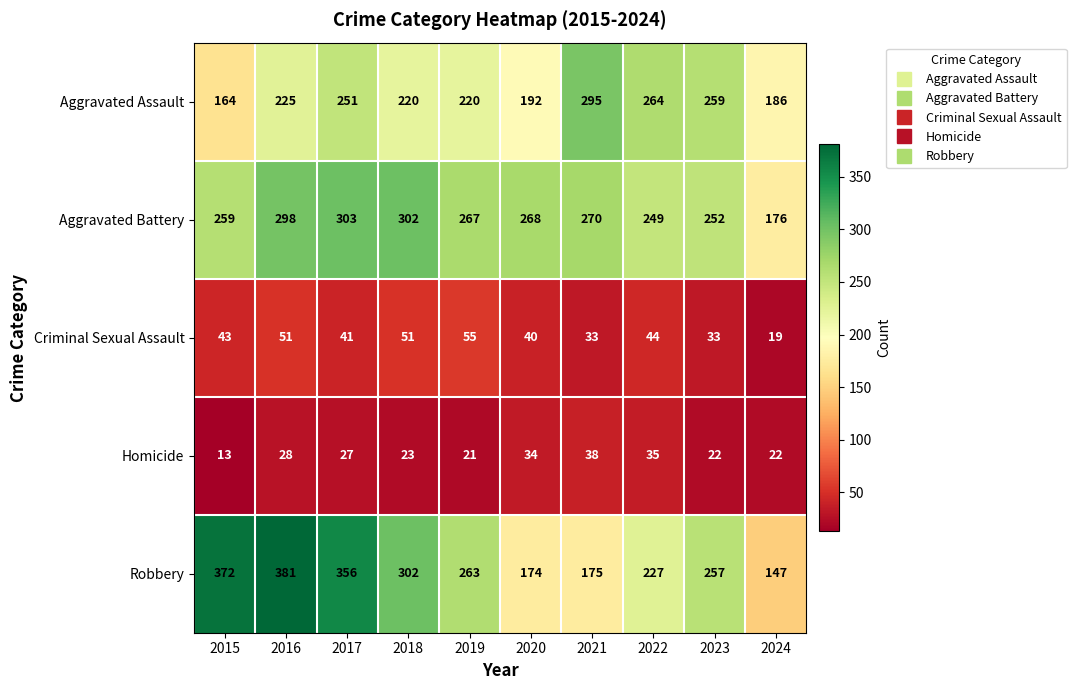

List the series in order of their peak value, highest first.

Robbery, Aggravated Battery, Aggravated Assault, Criminal Sexual Assault, Homicide